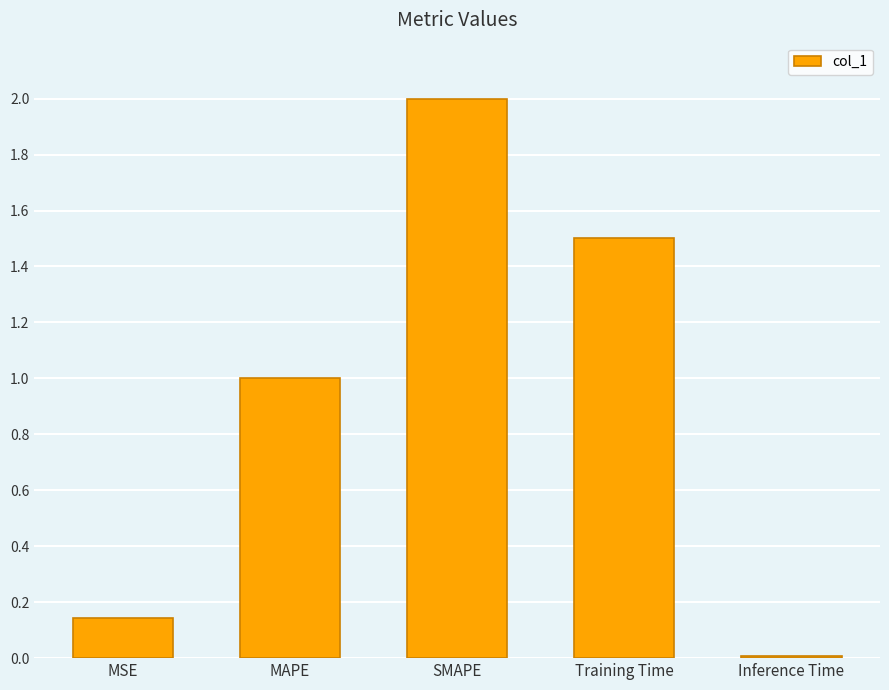

At which label is the value closest to 1?

MAPE